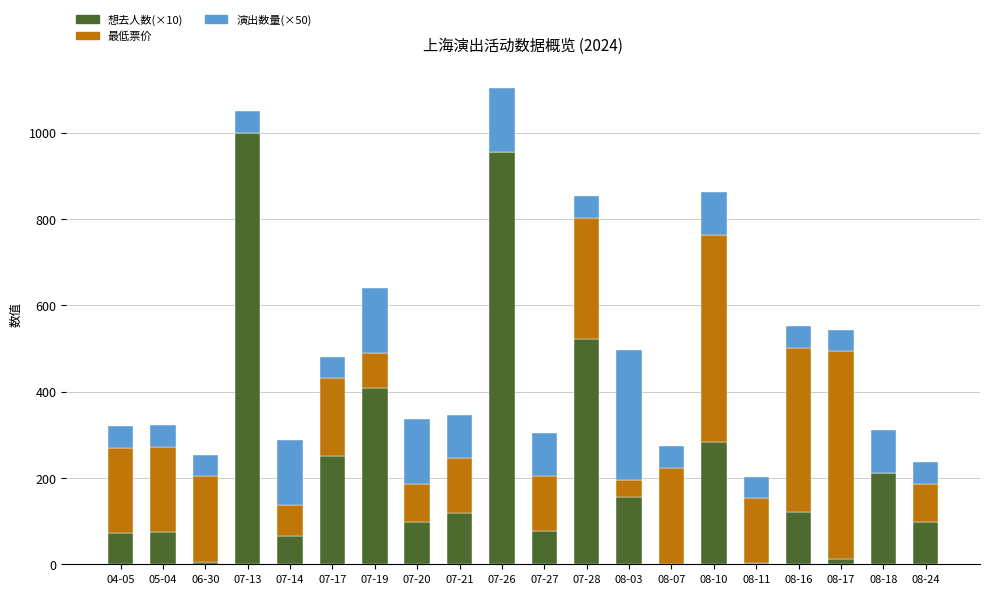

The 想去人数(×10) series shows 1622 at 07-26. True or false?

False